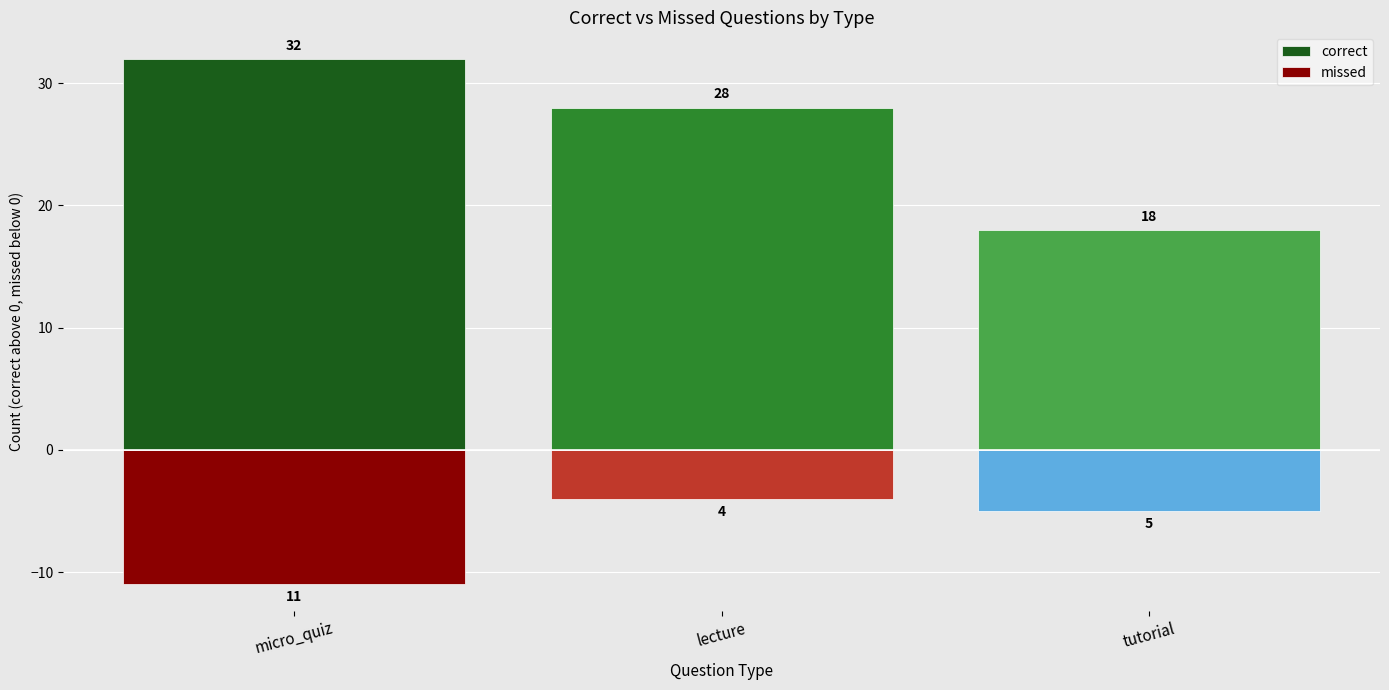

What is the difference between the correct values at micro_quiz and lecture?

4